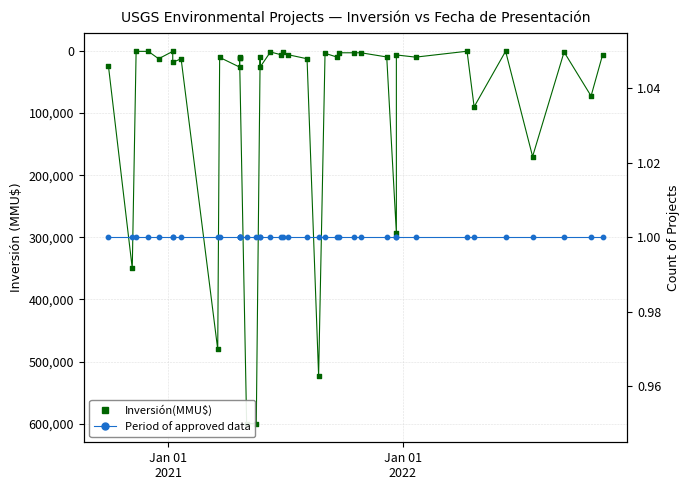

Which series contains the lowest Y value?

Count